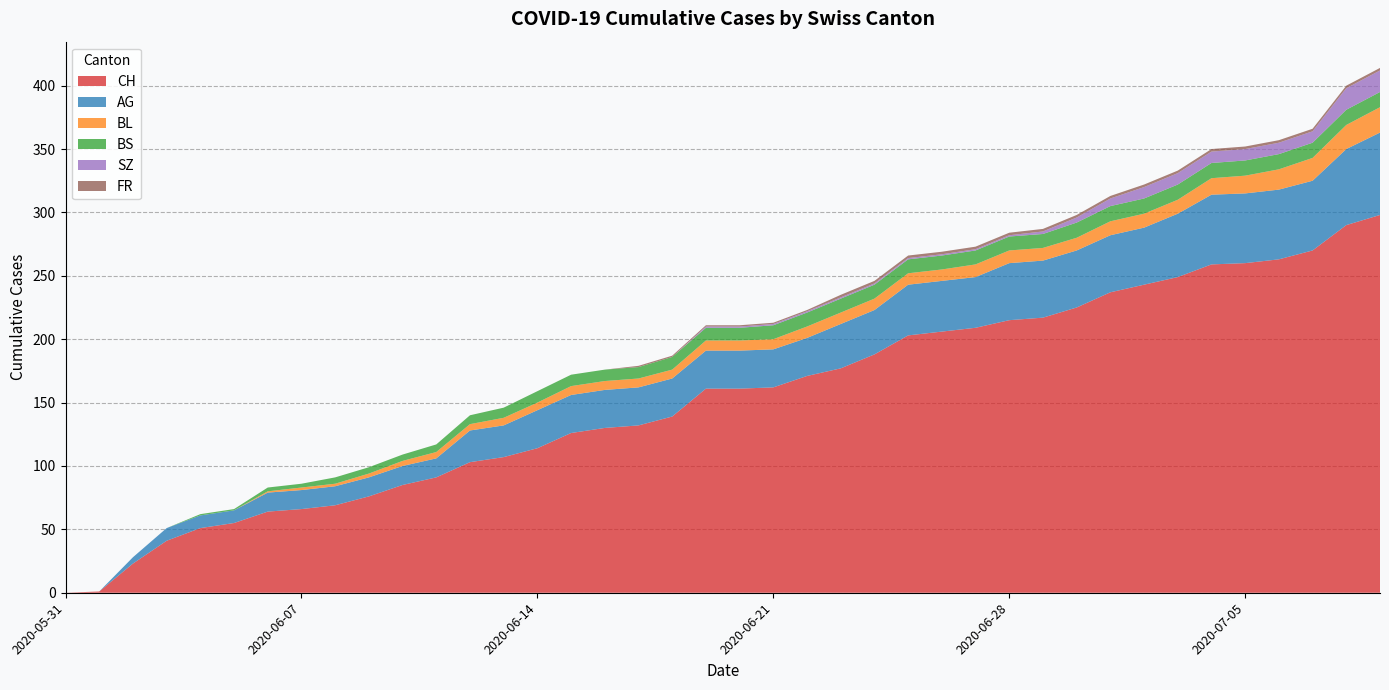

Reading left to right, what are all the values shown in this chart?

CH: 0	1	23	41	51	55	64	66	69	76	85	91	103	107	114	126	130	132	139	161	161	162	171	177	188	203	206	209	215	217	225	237	243	249	259	260	263	270	290	298
AG: 0	0	5	10	10	10	15	15	15	15	15	15	25	25	30	30	30	30	30	30	30	30	30	35	35	40	40	40	45	45	45	45	45	50	55	55	55	55	60	65
BL: 0	0	0	0	0	0	1	2	2	3	4	5	5	6	6	7	7	7	7	8	8	8	9	9	9	9	9	10	10	10	10	11	11	11	13	14	16	18	19	20
BS: 0	0	0	0	1	1	3	3	5	5	5	6	7	8	9	9	9	9	10	10	10	11	11	11	11	11	11	11	11	11	12	12	12	12	12	12	12	12	12	12
SZ: 0	0	0	0	0	0	0	0	0	0	0	0	0	0	0	0	0	0	0	1	1	1	1	1	1	1	1	1	1	2	4	6	9	9	9	9	9	9	17	17
FR: 0	0	0	0	0	0	0	0	0	0	0	0	0	0	0	0	0	1	1	1	1	1	1	2	2	2	2	2	2	2	2	2	2	2	2	2	2	2	2	2